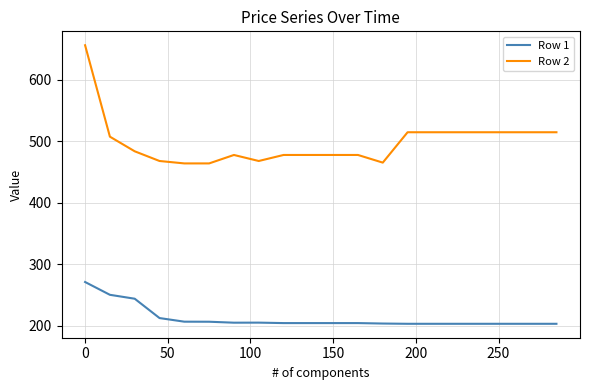

Which series has the largest range (max minus min)?

Row 2